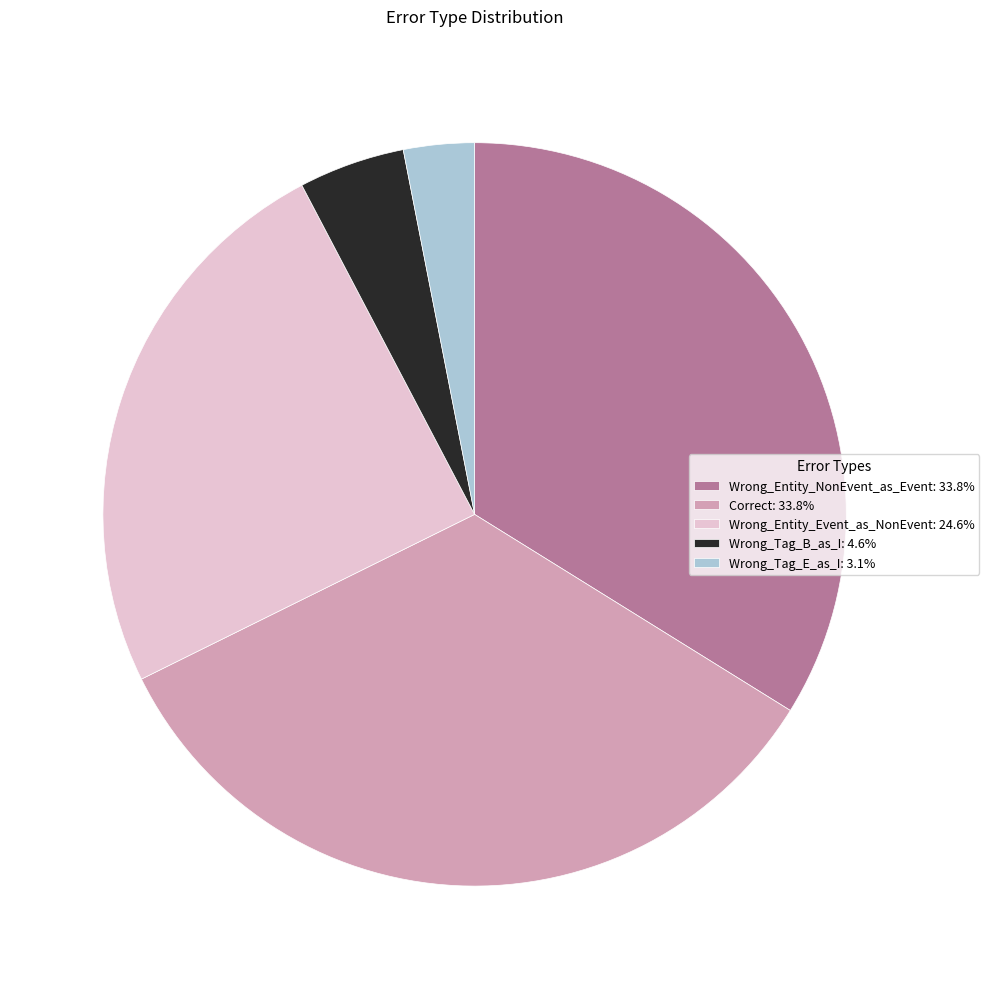

Combined, do Wrong_Entity_NonEvent_as_Event: 33.8% and Wrong_Tag_E_as_I: 3.1% account for over 50%?

No